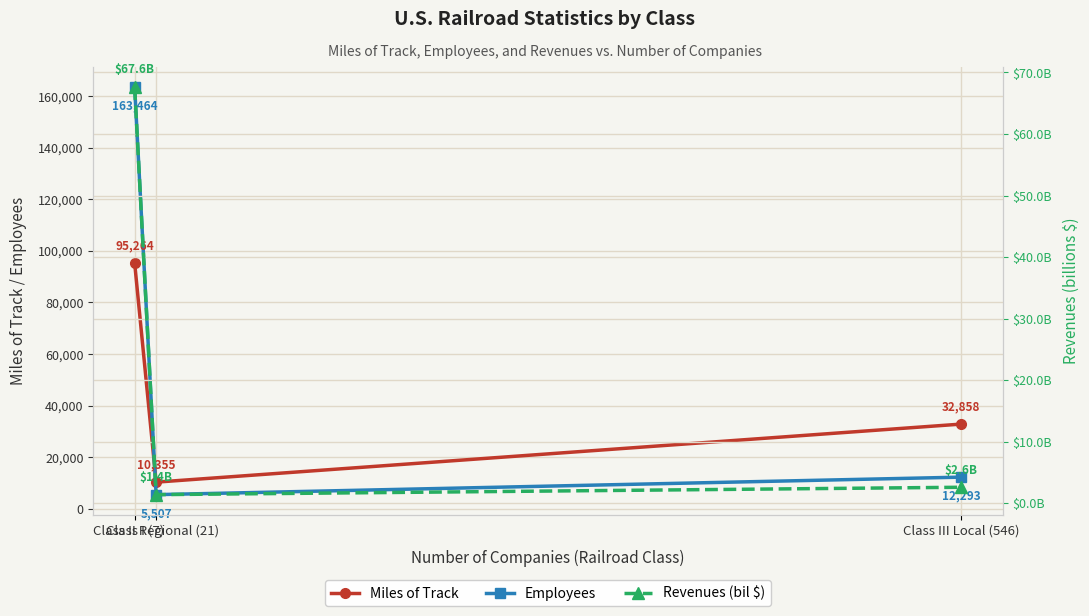

What is the greatest value displayed?

163464.0